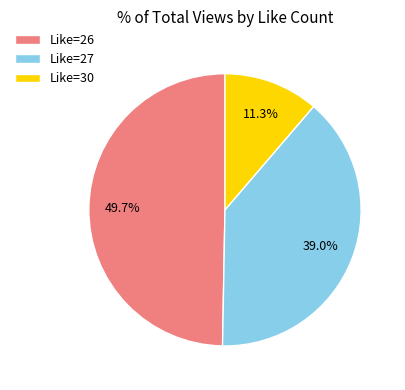

Is there any slice that represents more than half of the pie?

No